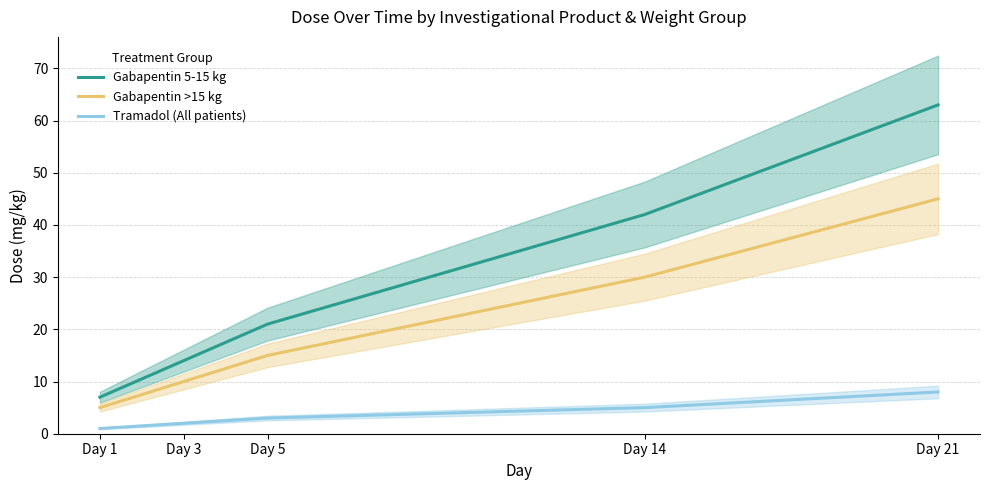

Is it true that Gabapentin 5-15 kg equals 21 at Day 5?

True